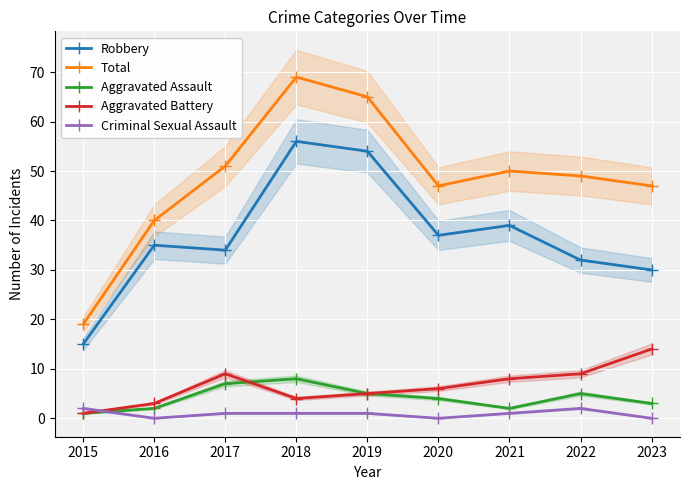

How many interior local peaks does the Aggravated Battery series have?

1